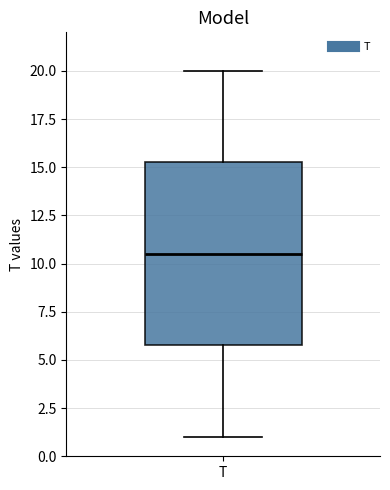

Read this box plot against the y-axis: the position of the median line, the range covered by the box, and the ends of both whiskers. The values are not printed on the chart, so give them approximately, as read against the axis.

median 10.5, box 6.0 to 15.5, whiskers 1.0 to 20.0